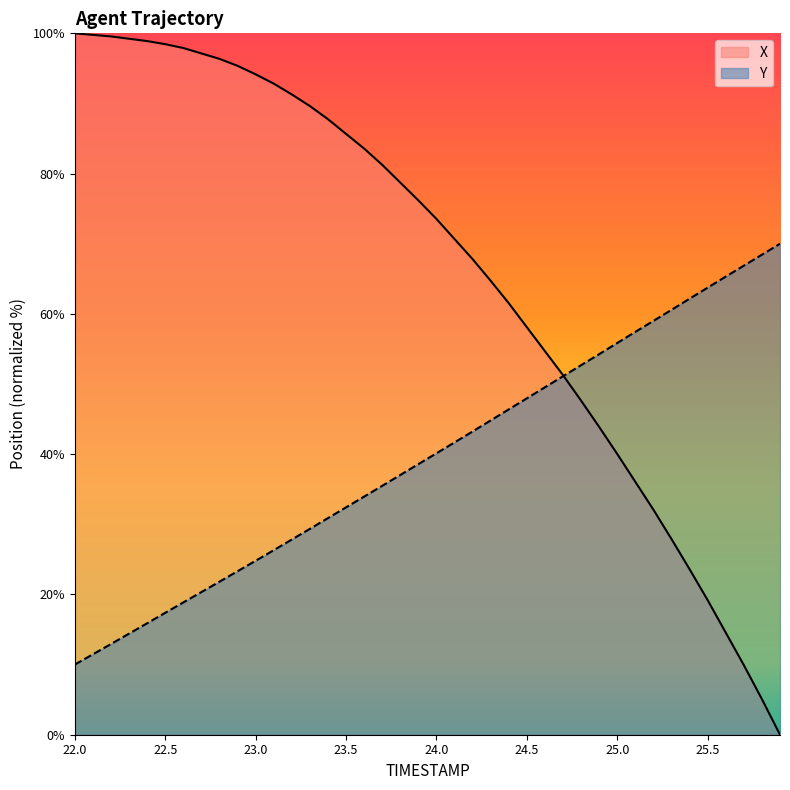

At which category is the sum across all series the highest?

23.1